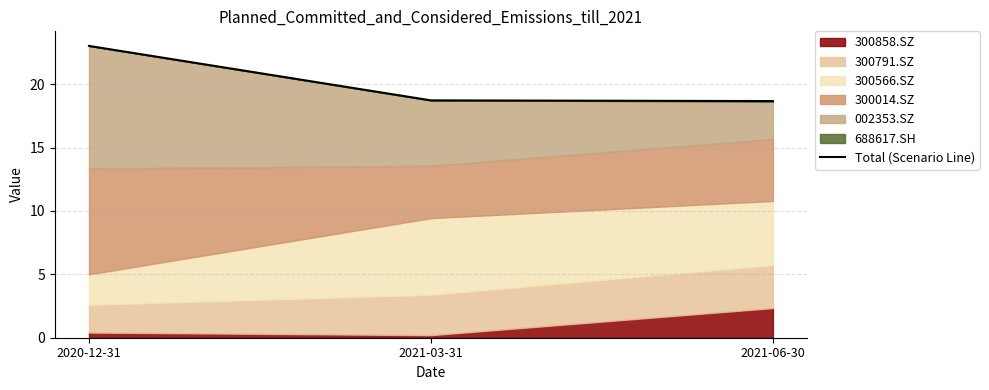

Reading left to right, list all the values displayed in this chart.

23.0	18.7	18.7